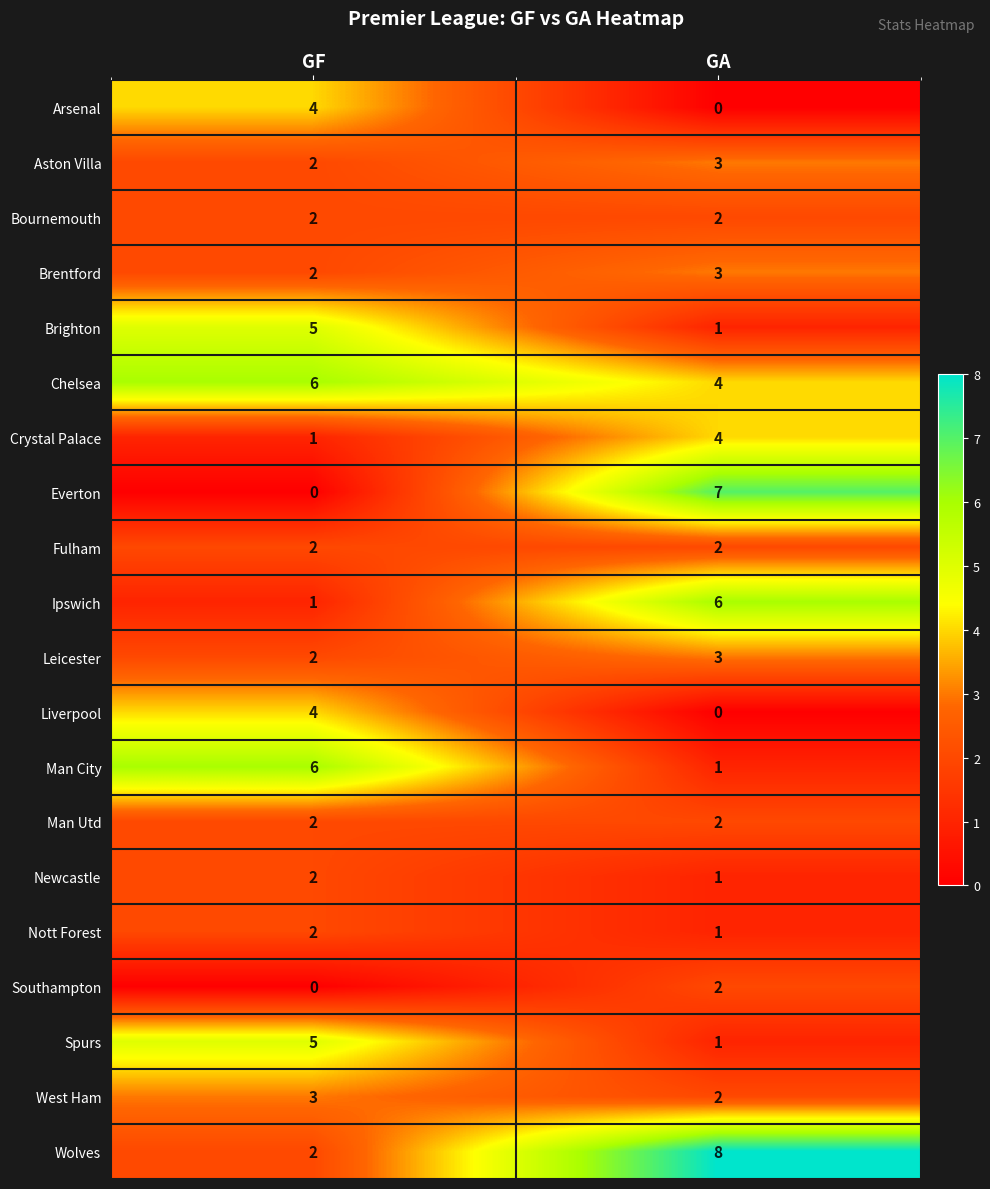

What is the total value across all series at GA?

53